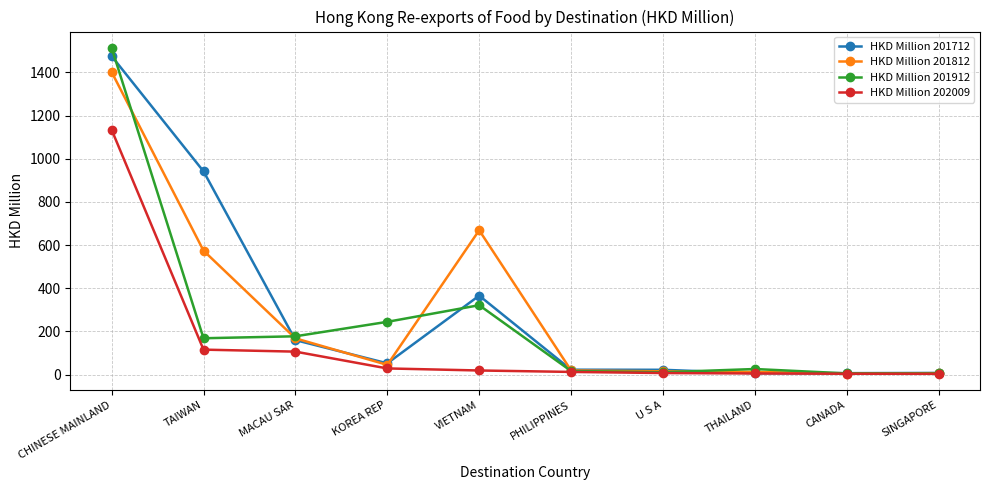

At which category does the chart reach its peak across all series?

CHINESE MAINLAND